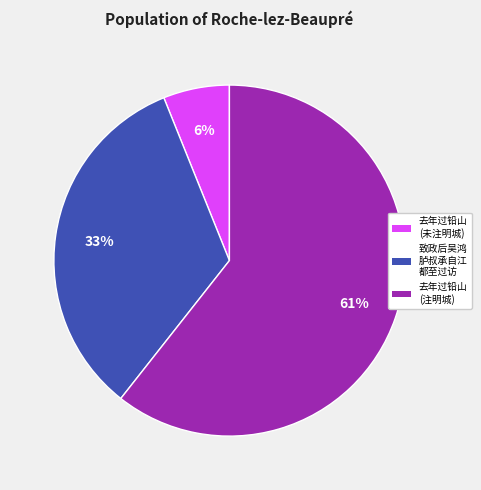

To the nearest percent, what is the difference between the largest and smallest slice percentages?

55%